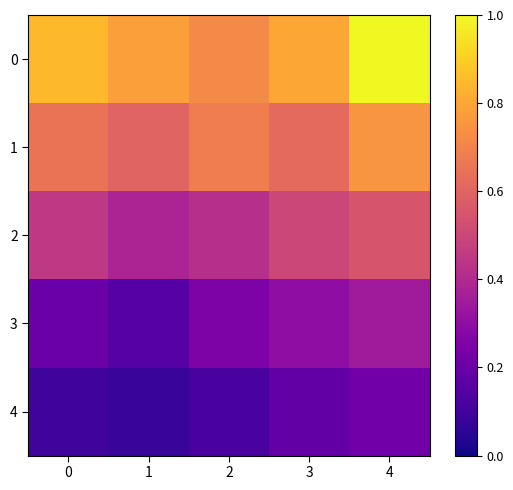

What is the minimum value shown in the chart?

0.1